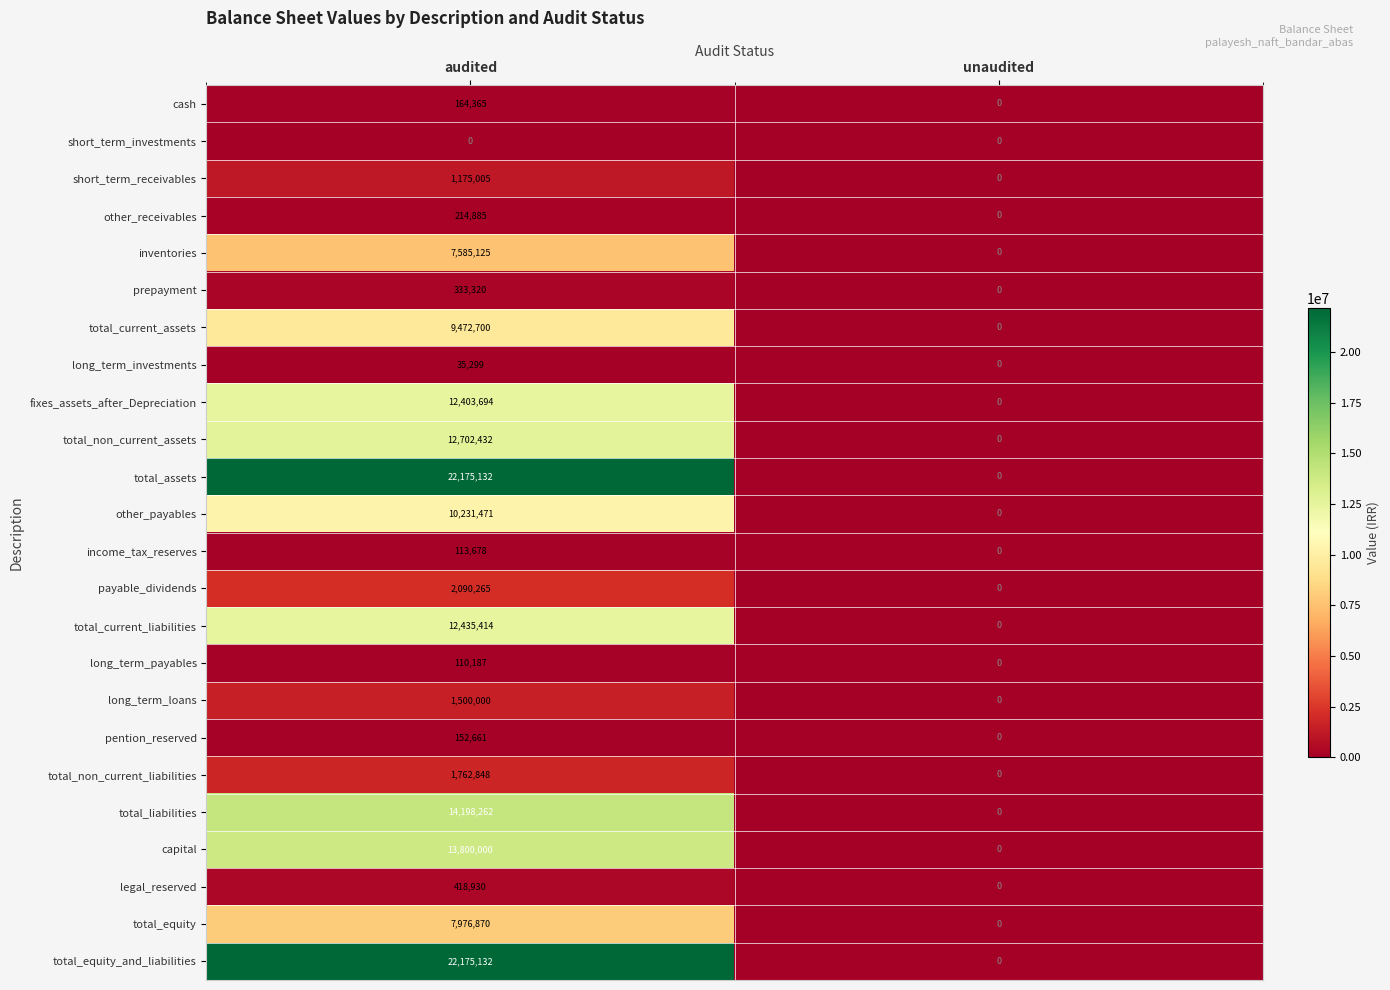

What is the difference between the maximum and minimum values in the legal_reserved series?

418930